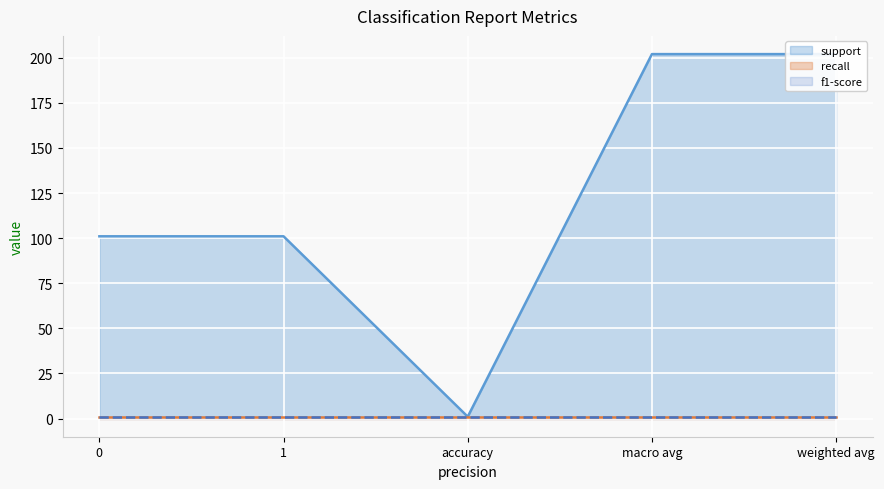

True or false: support and recall cross at least once.

False